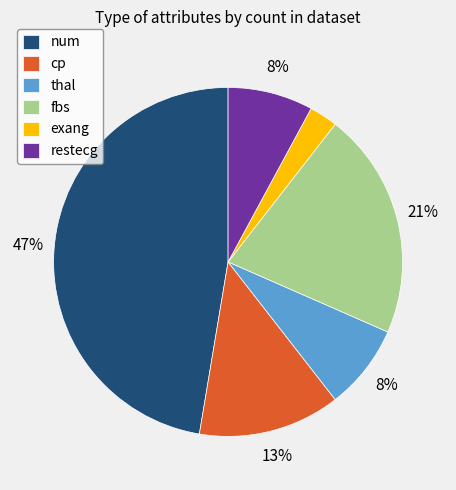

To the nearest percent, what is the combined percentage of num and fbs?

68%